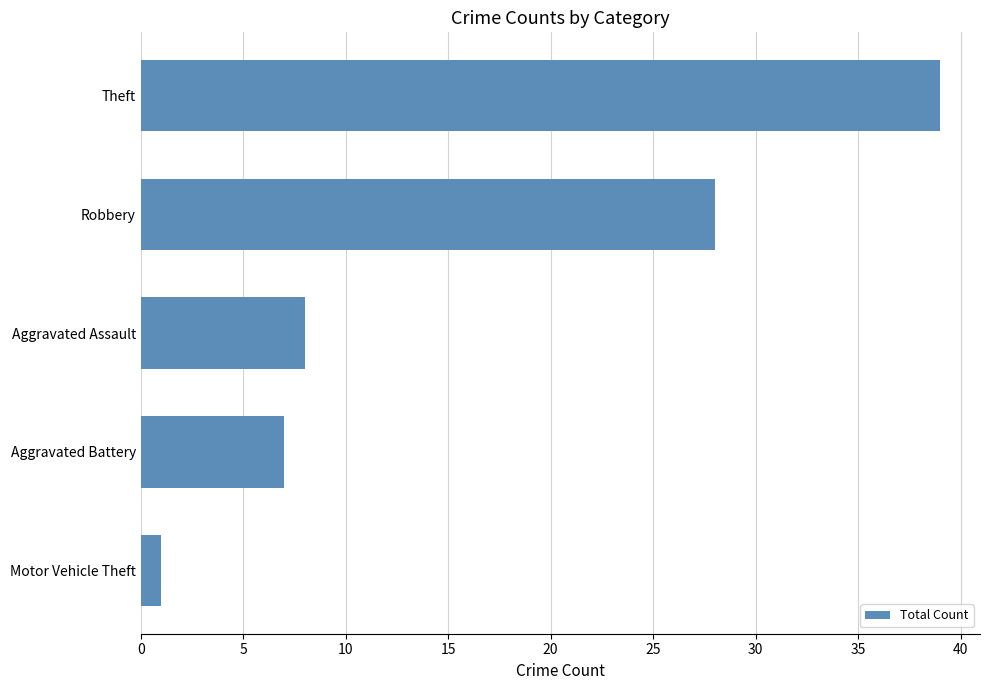

The chart shows a value of 7 at Aggravated Battery. True or false?

True